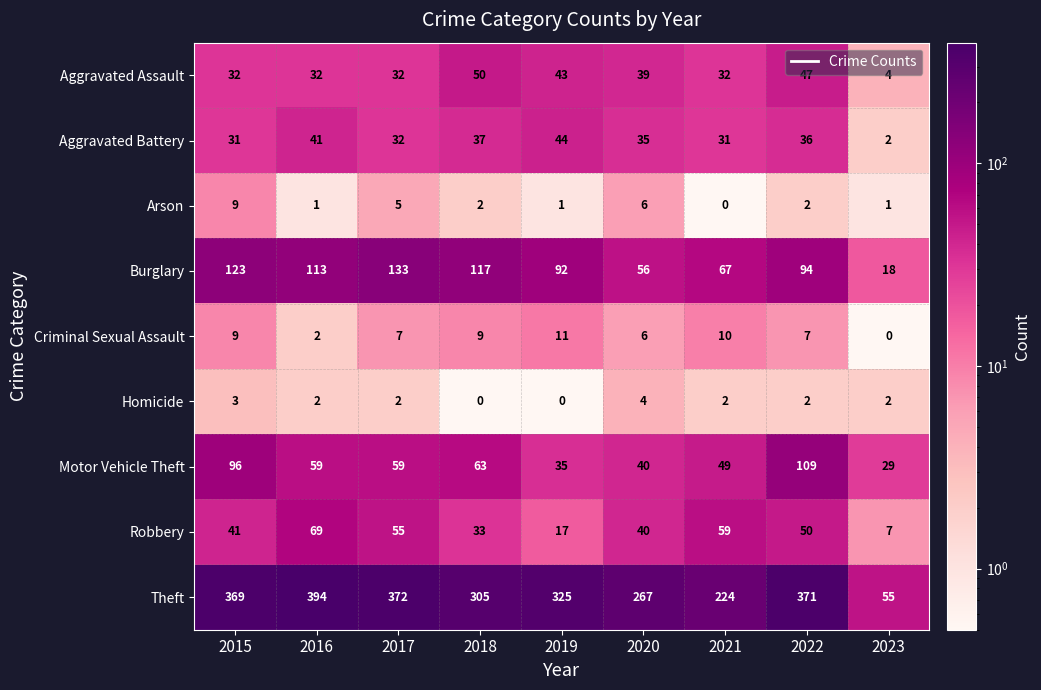

At which label does Motor Vehicle Theft first exceed 59?

2015